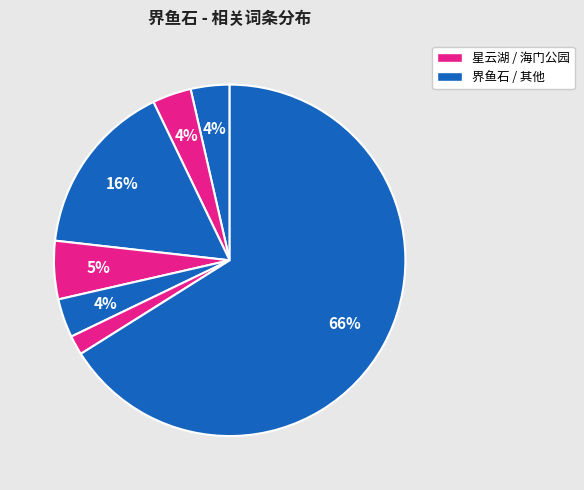

How many segments does this pie chart have?

7